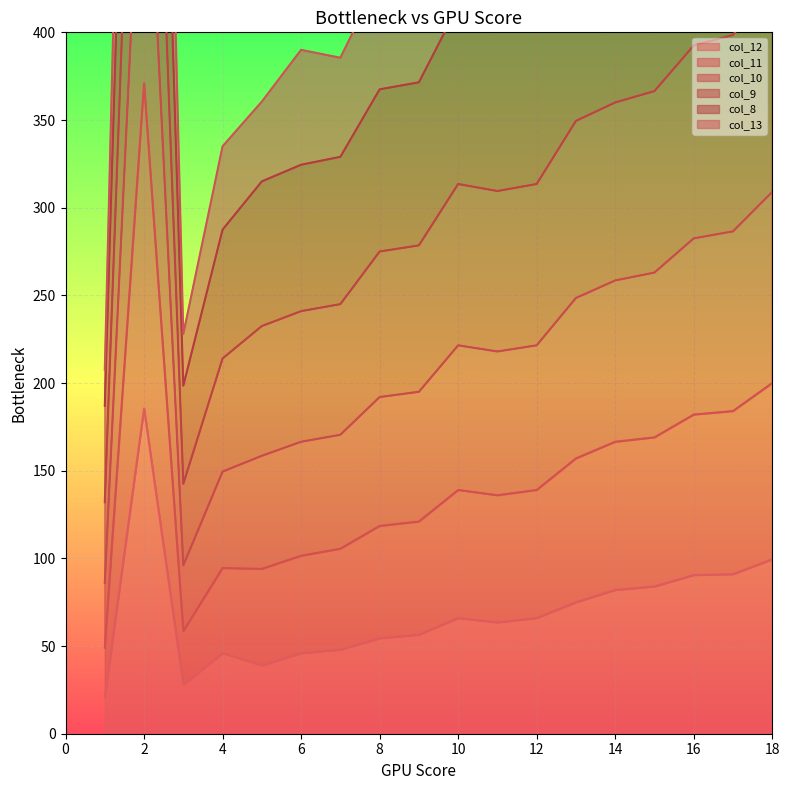

The value of col_10 at 2 is 1426.3. True or false?

False